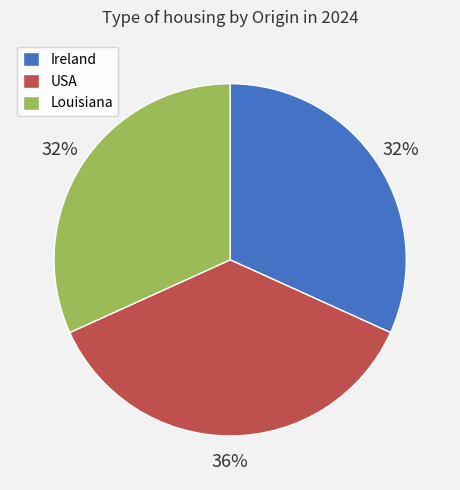

To the nearest percent, what is the average slice percentage?

33%